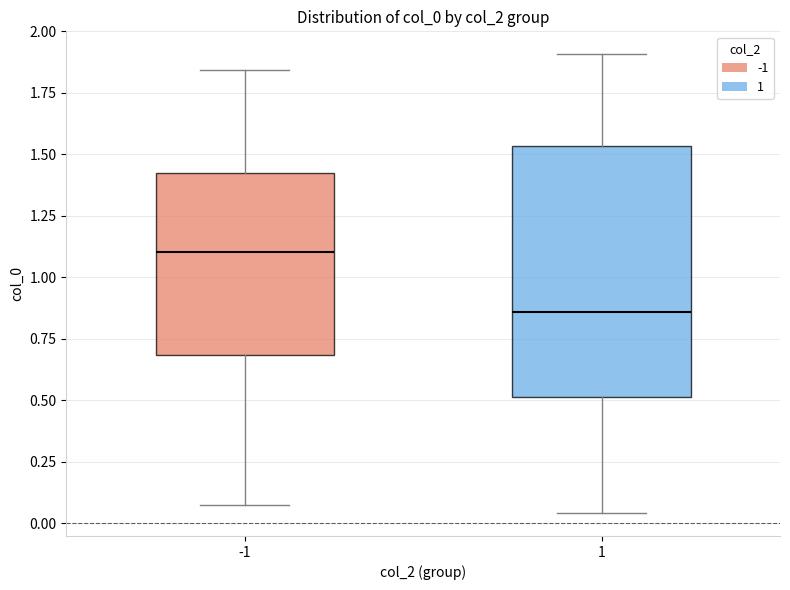

Which box has the lowest median line?

1